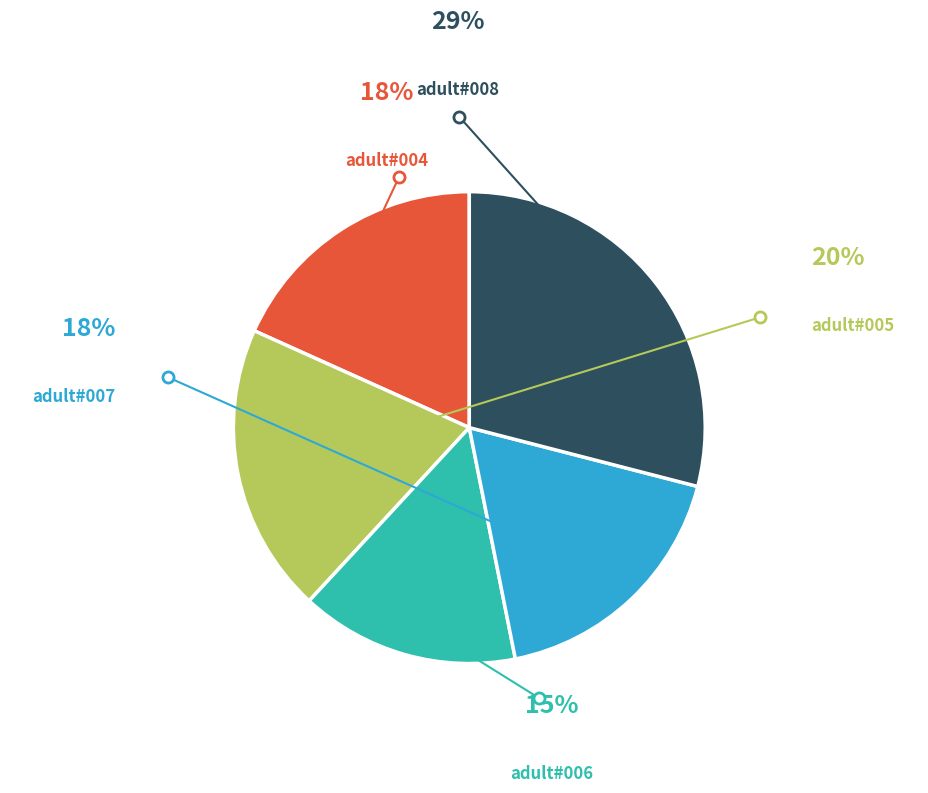

Which slice is the smallest?

adult#006